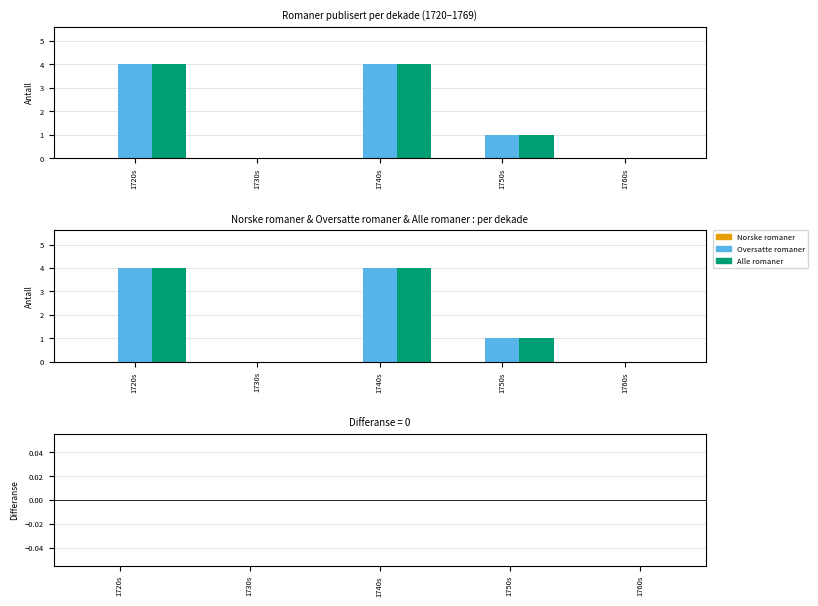

At how many categories does at least one series exceed 2?

2